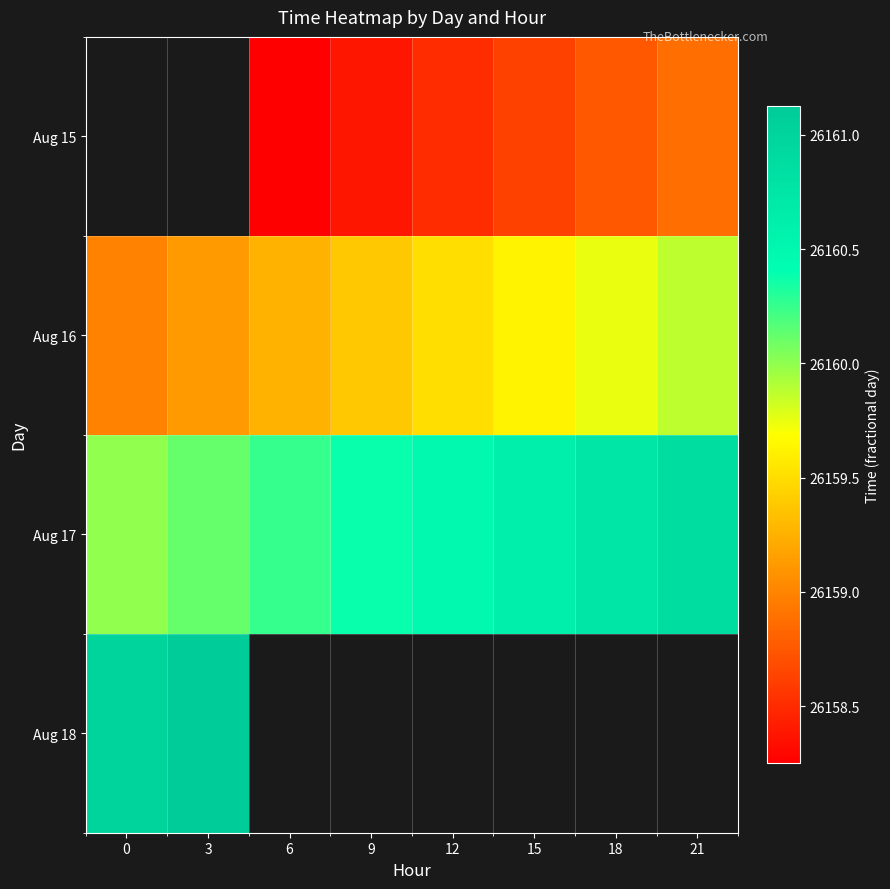

What is the maximum value for Aug 17?

26160.9